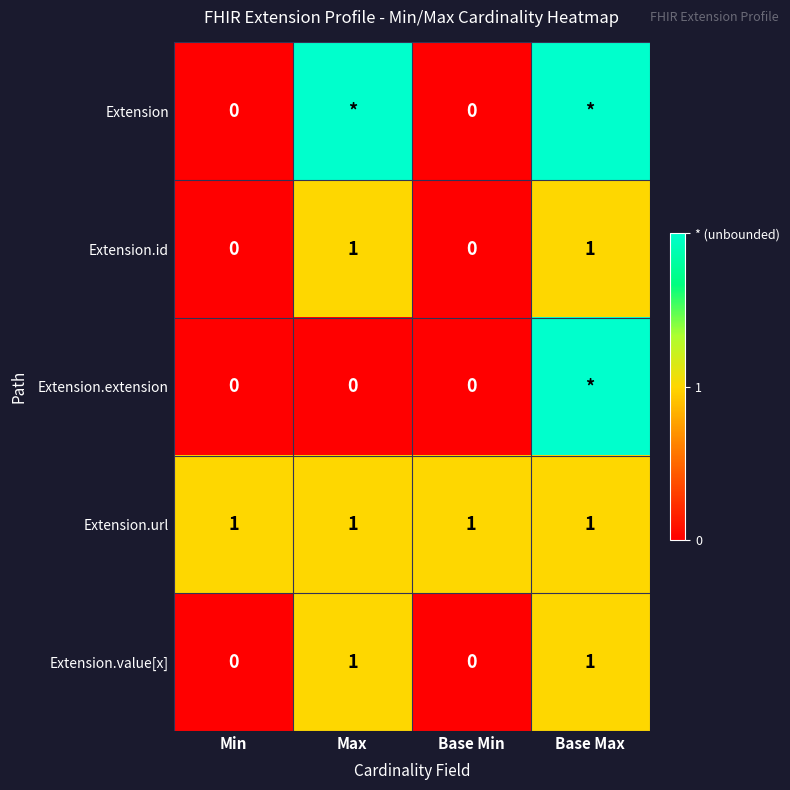

True or false: Extension.value[x] has a value of 1 at Max.

True